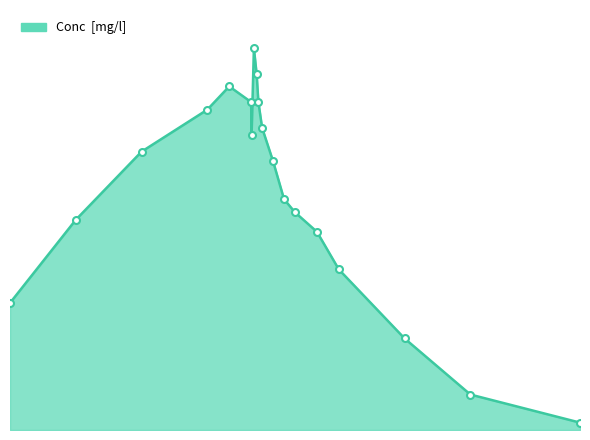

What is the label of the 3rd point from the left?

312